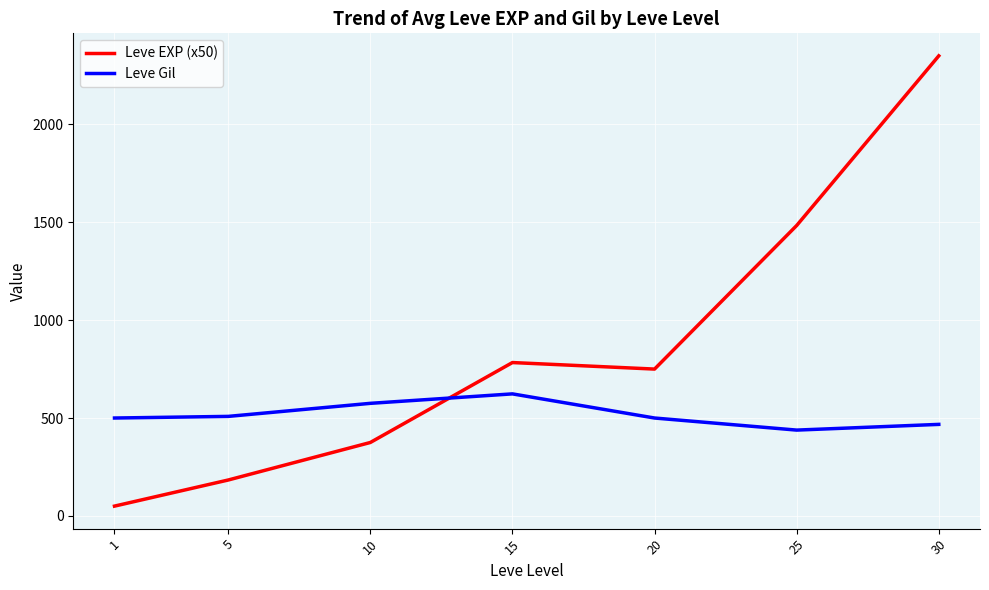

Read the Leve Gil value at 1.

500.0